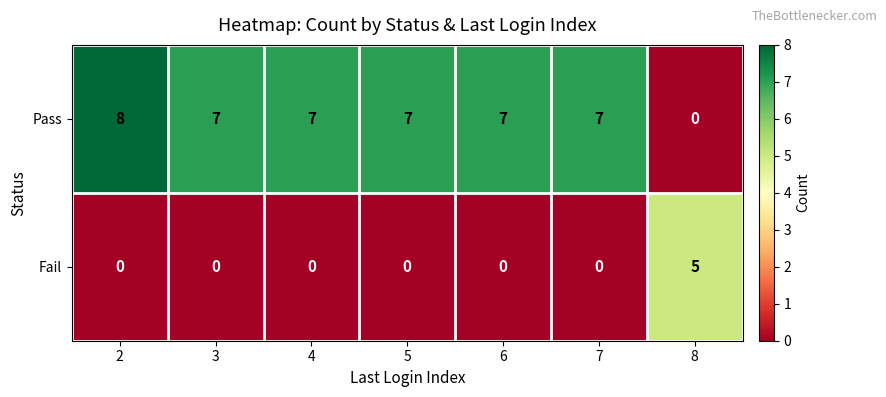

What is the spread (max minus min) of values at 4?

7